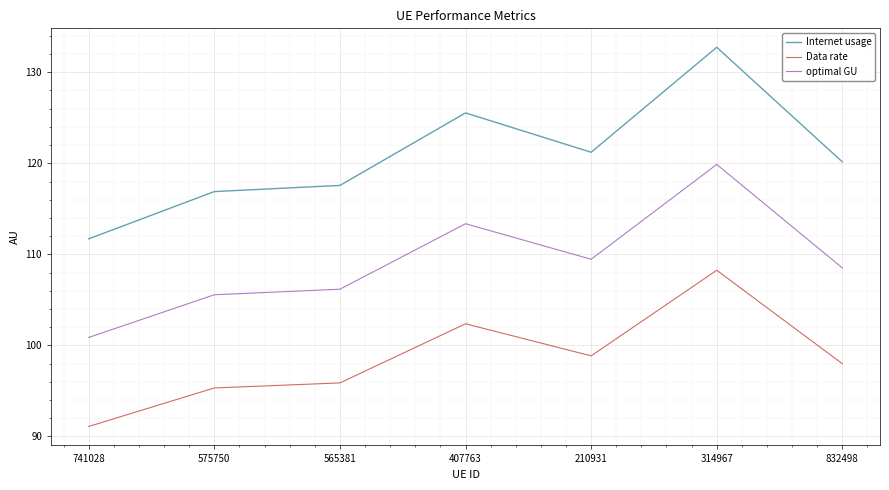

Rank the series by their average value, from highest to lowest.

Internet usage, optimal GU, Data rate